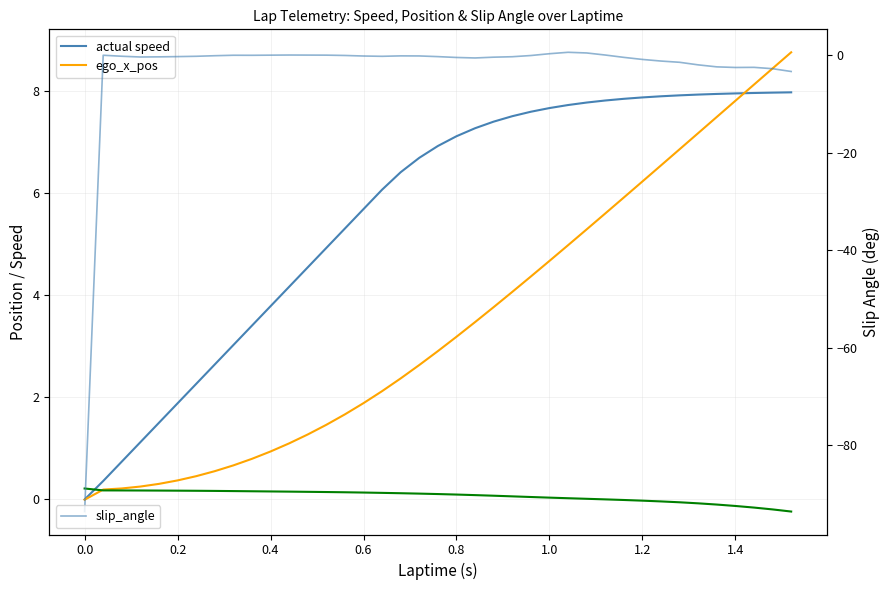

Rank the series by their maximum value, from highest to lowest.

ego_x_pos, actual speed, slip_angle, ego_y_pos